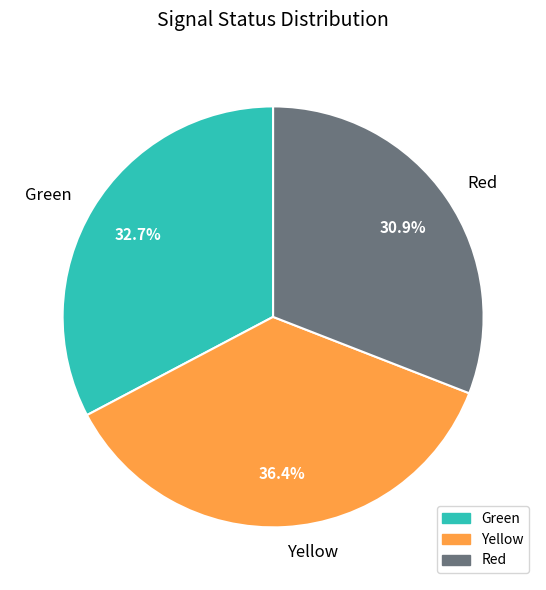

Is the sum of Green and Yellow greater than half?

Yes